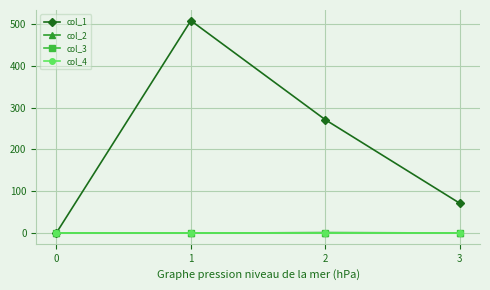

Which series has the widest spread of values?

col_1